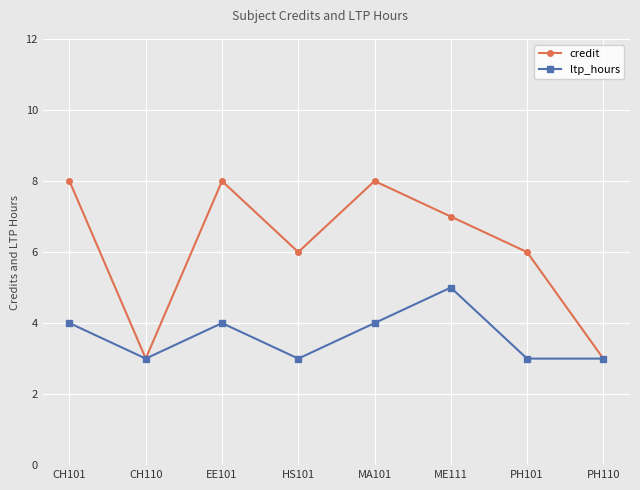

In ltp_hours, how many points are higher than both neighbors (excluding endpoints)?

2